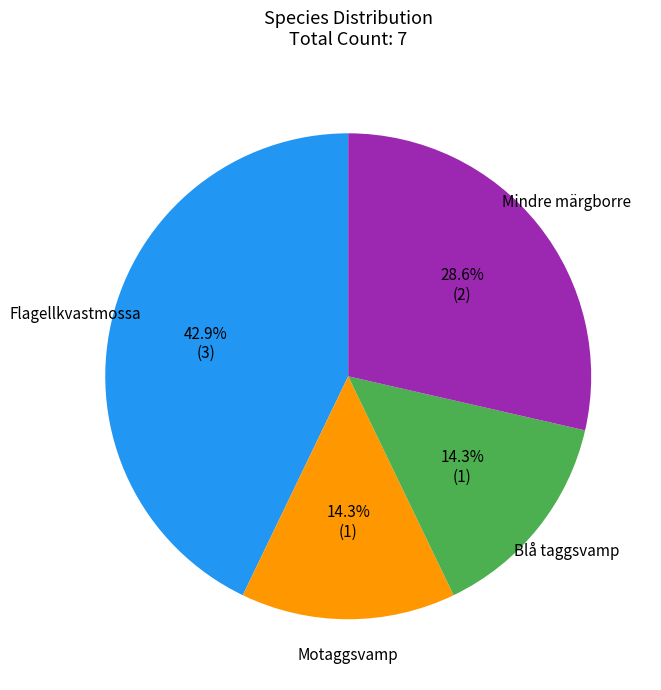

Does any single category account for the majority?

No